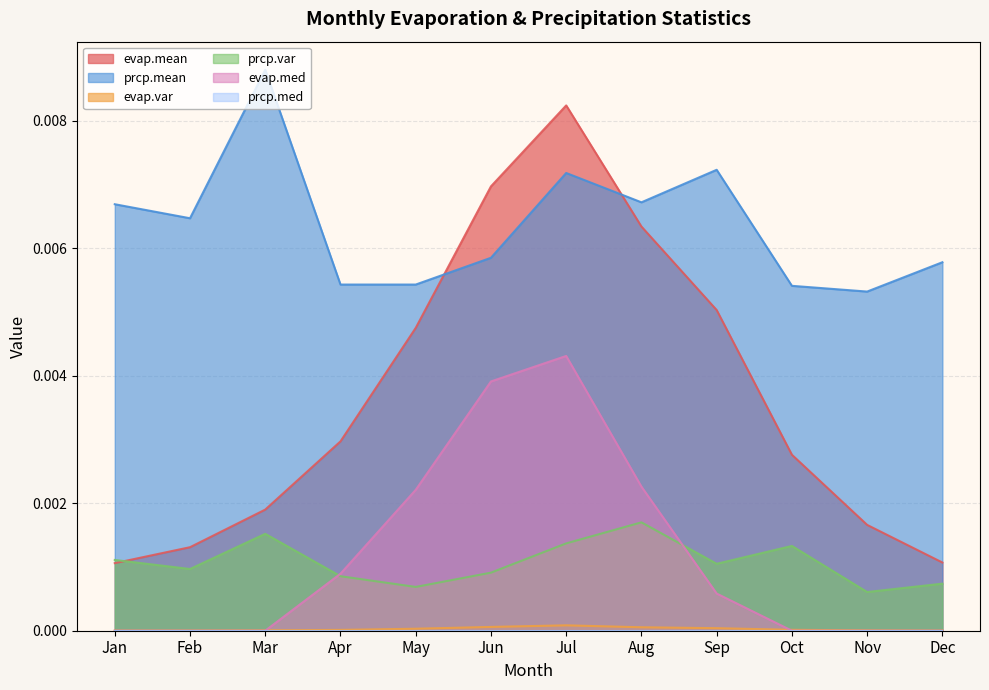

At how many categories does at least one series exceed 0?

12